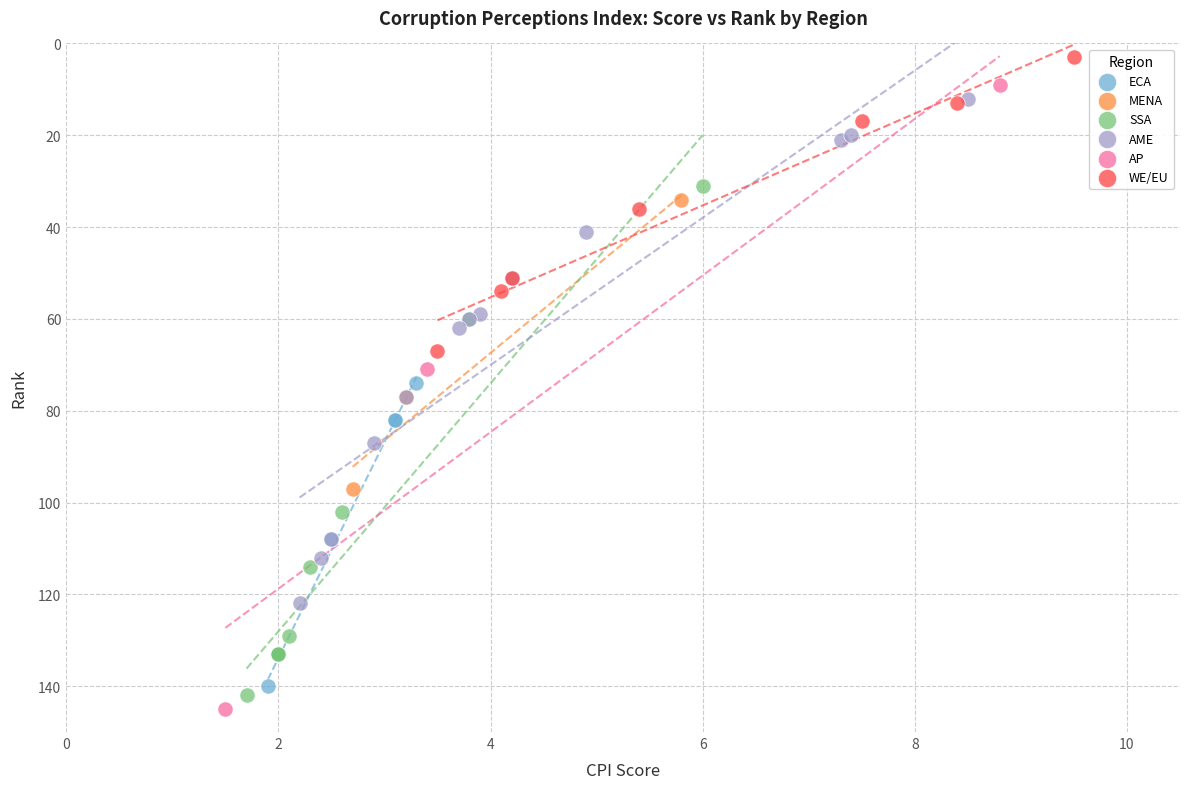

Which series reaches the maximum Y coordinate?

AP